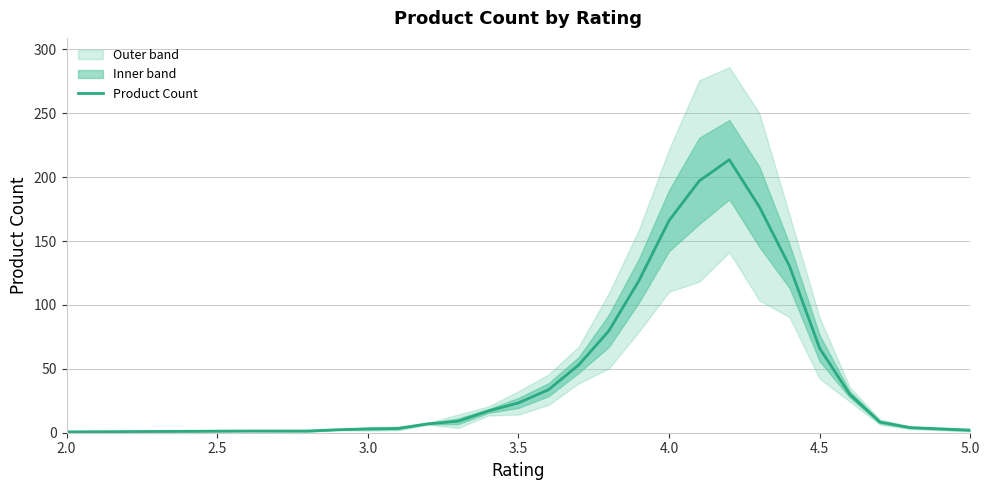

What is the highest value of the Product Count series?

213.7